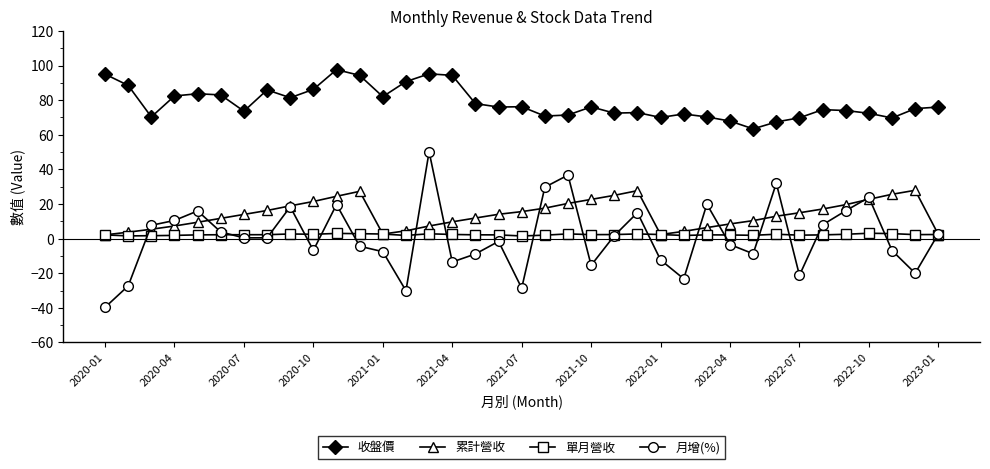

Which series has the largest total across all categories?

收盤價